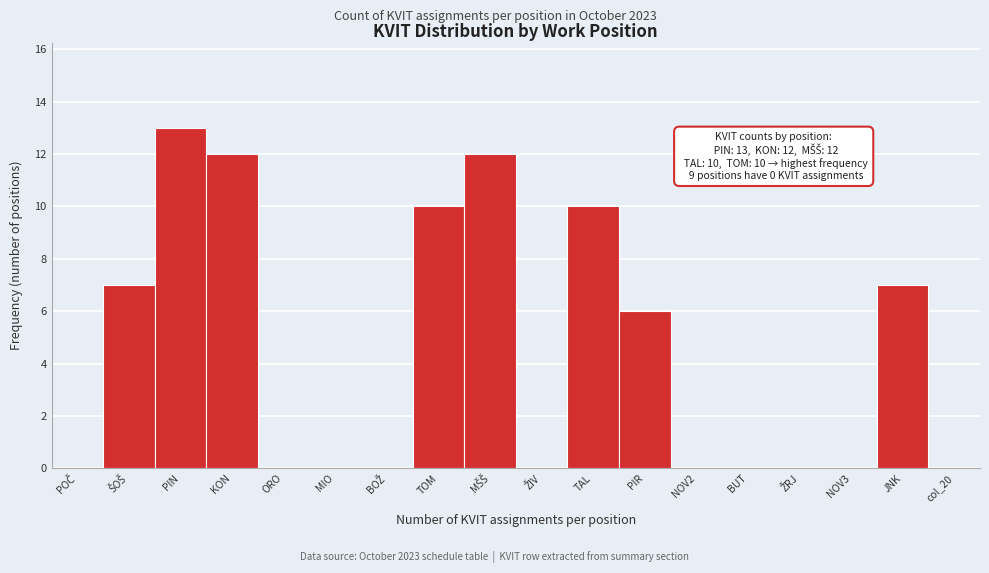

What is the maximum value shown in the chart?

13